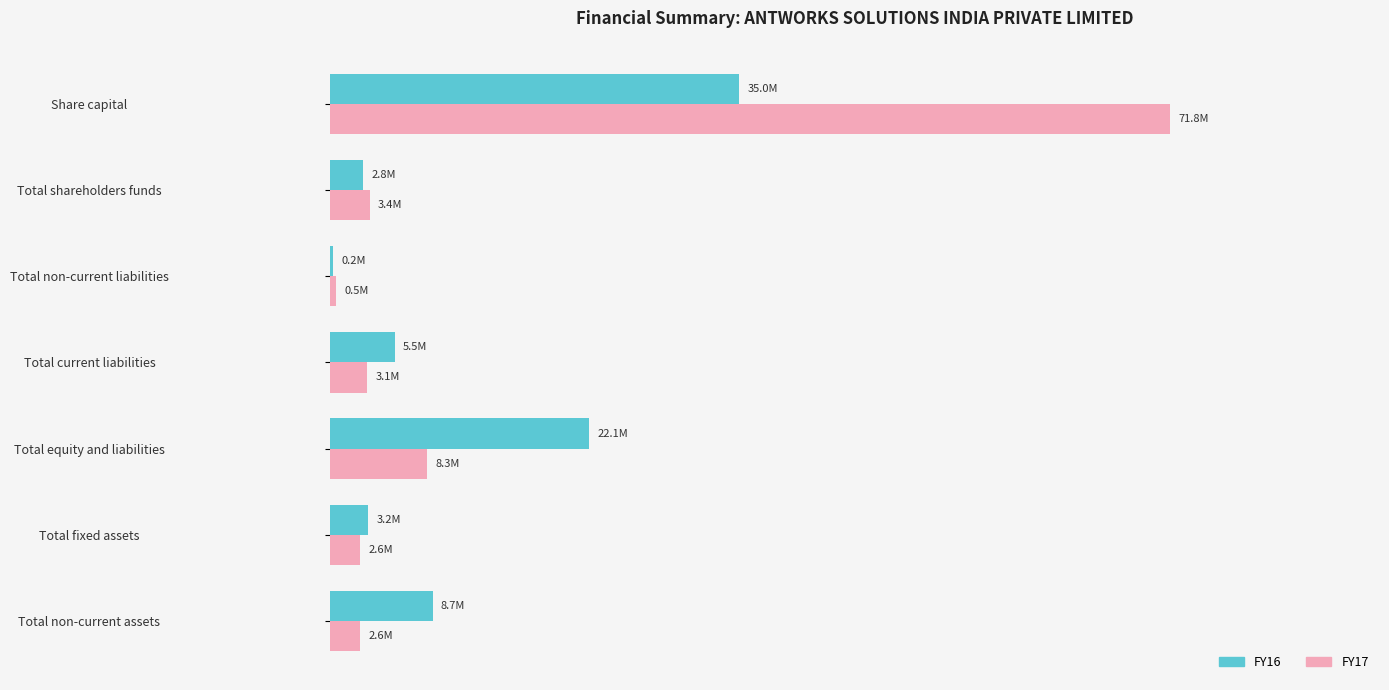

What are all the series names shown in the legend?

FY16, FY17